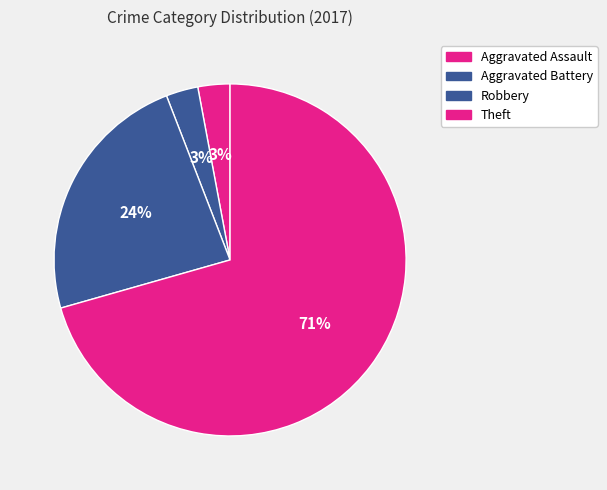

How many segments does this pie chart have?

4